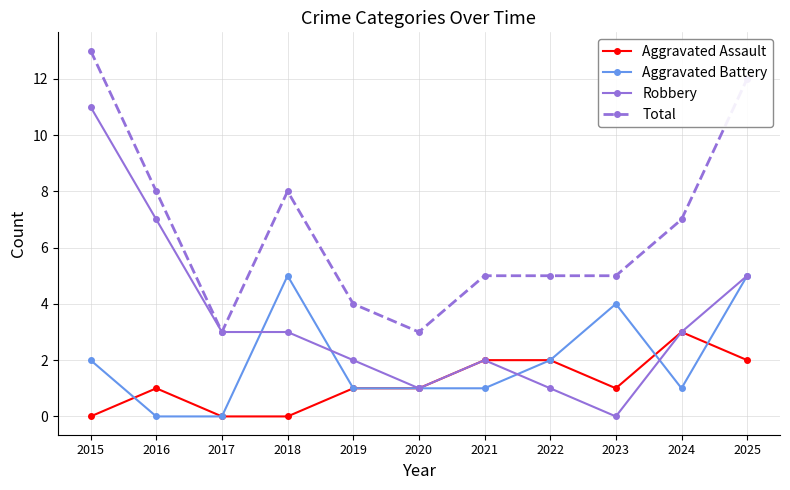

Does the chart have visible grid lines?

Yes